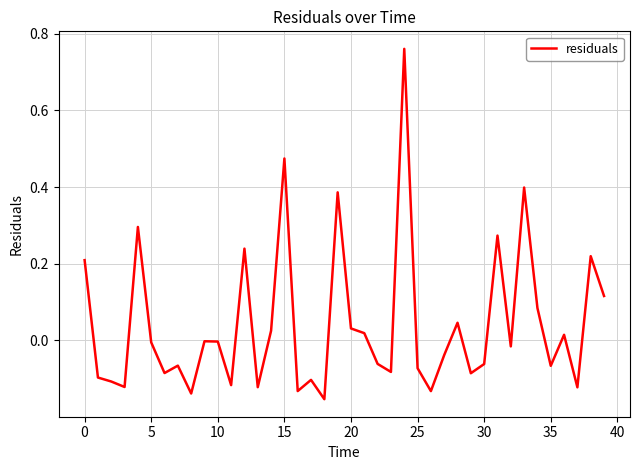

True or false: the data shows 0.3 at 15.

False